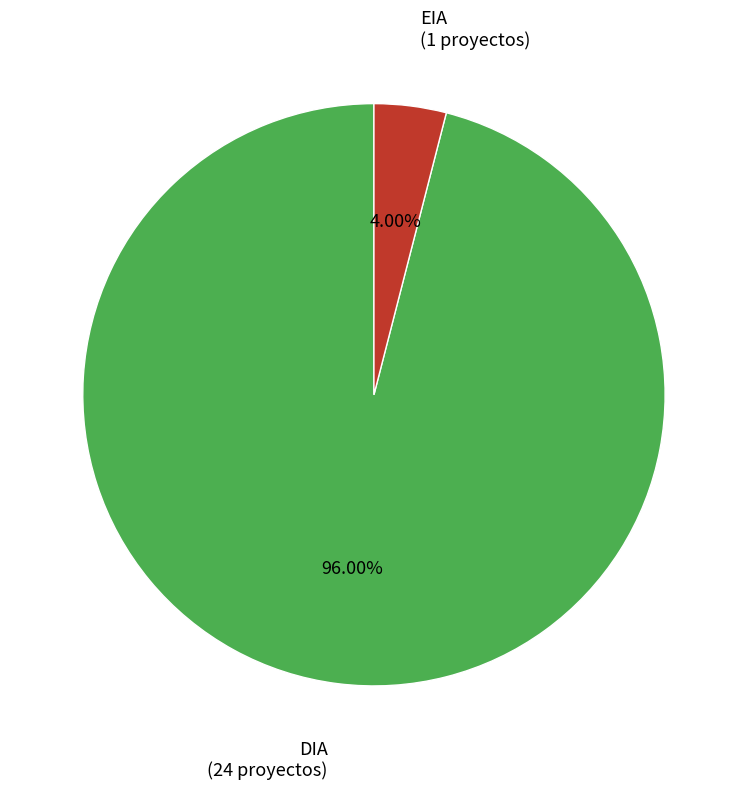

Is there a majority slice in this chart?

Yes